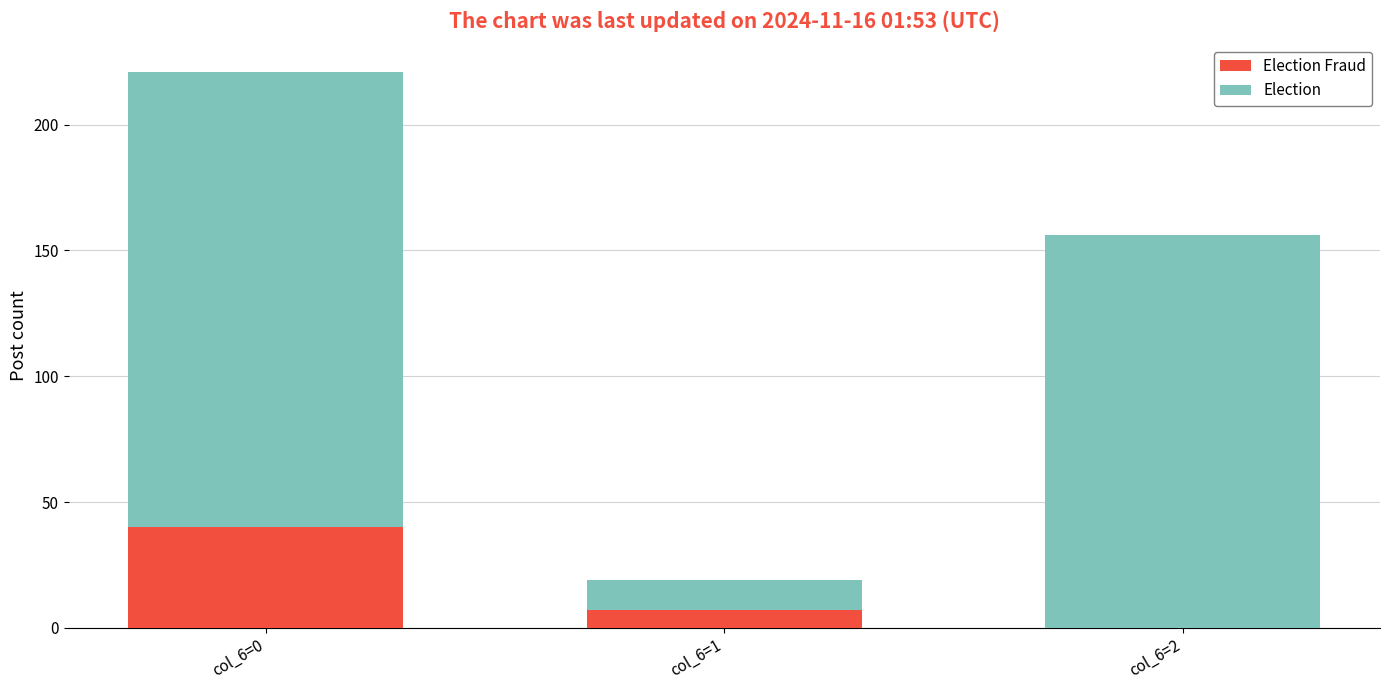

At which category is the sum across all series the highest?

col_6=0